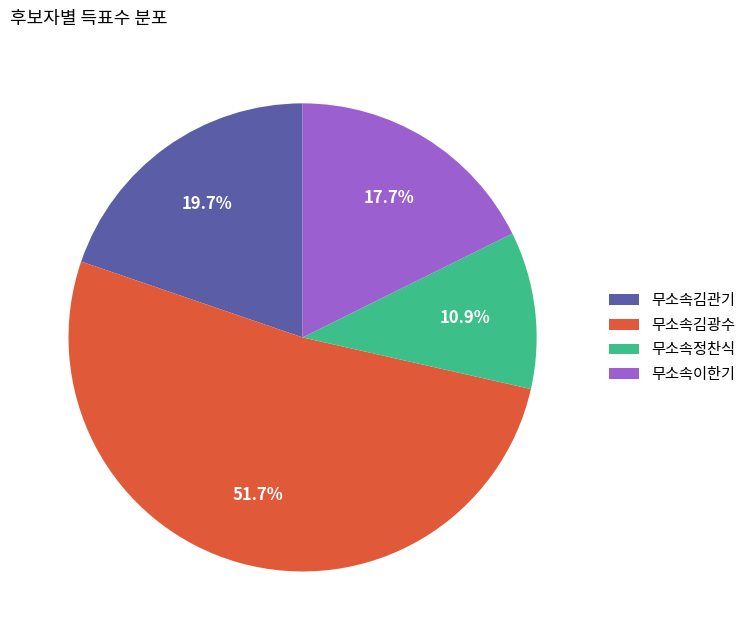

Do 무소속이한기 and 무소속김관기 together represent more than half of the pie?

No